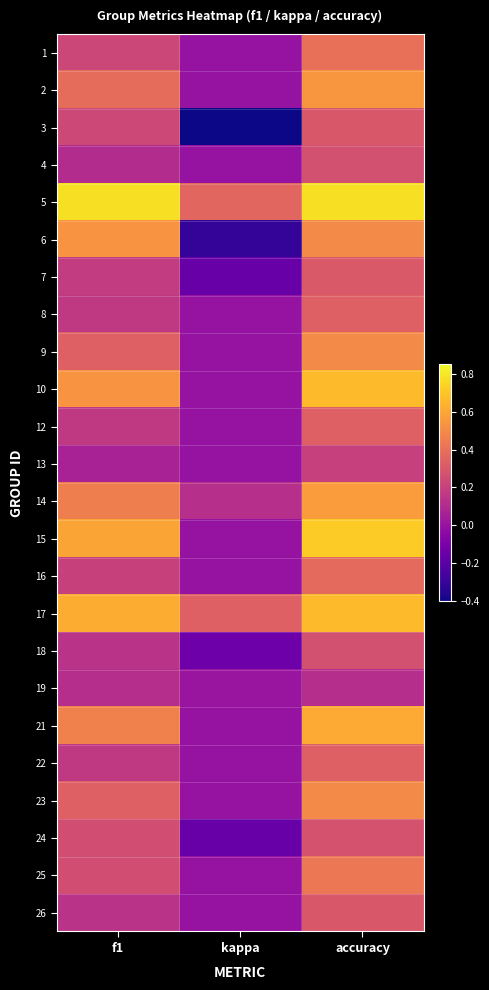

What is the total value across all series at f1?

7.5